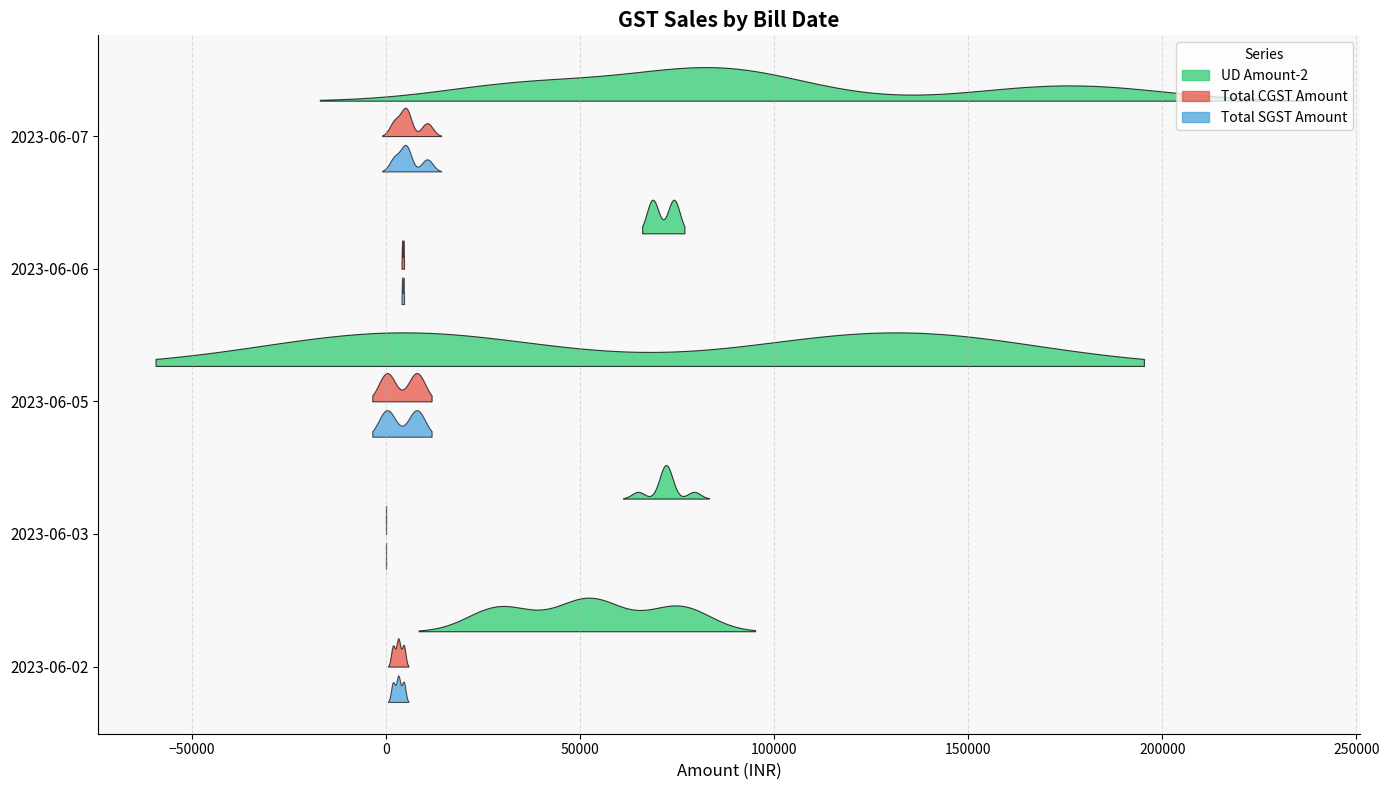

Reading left to right, what are all the values shown in this chart?

UD Amount-2: 54669.2	56120.5	28552.0	48094.2	76944.0	50283.1	71342.5	77162.8	33901.2	26279.0	72130.3	4255.5	74138.4	131604.9	88685.7	167166.4	185149.0	74176.1	88810.7	38651.2	87746.8	33898.5	68695.4
Total CGST Amount: 3280.1	3367.2	1713.1	2885.7	4616.6	3017.0	4280.6	4629.8	2034.1	1576.7	0.0	255.3	4448.2	7896.2	5321.2	10030.0	11109.0	4450.6	5328.7	2319.1	5264.8	2033.9	4121.6
Total SGST Amount: 3280.1	3367.2	1713.1	2885.7	4616.6	3017.0	4280.6	4629.8	2034.1	1576.7	0.0	255.3	4448.2	7896.2	5321.2	10030.0	11109.0	4450.6	5328.7	2319.1	5264.8	2033.9	4121.6